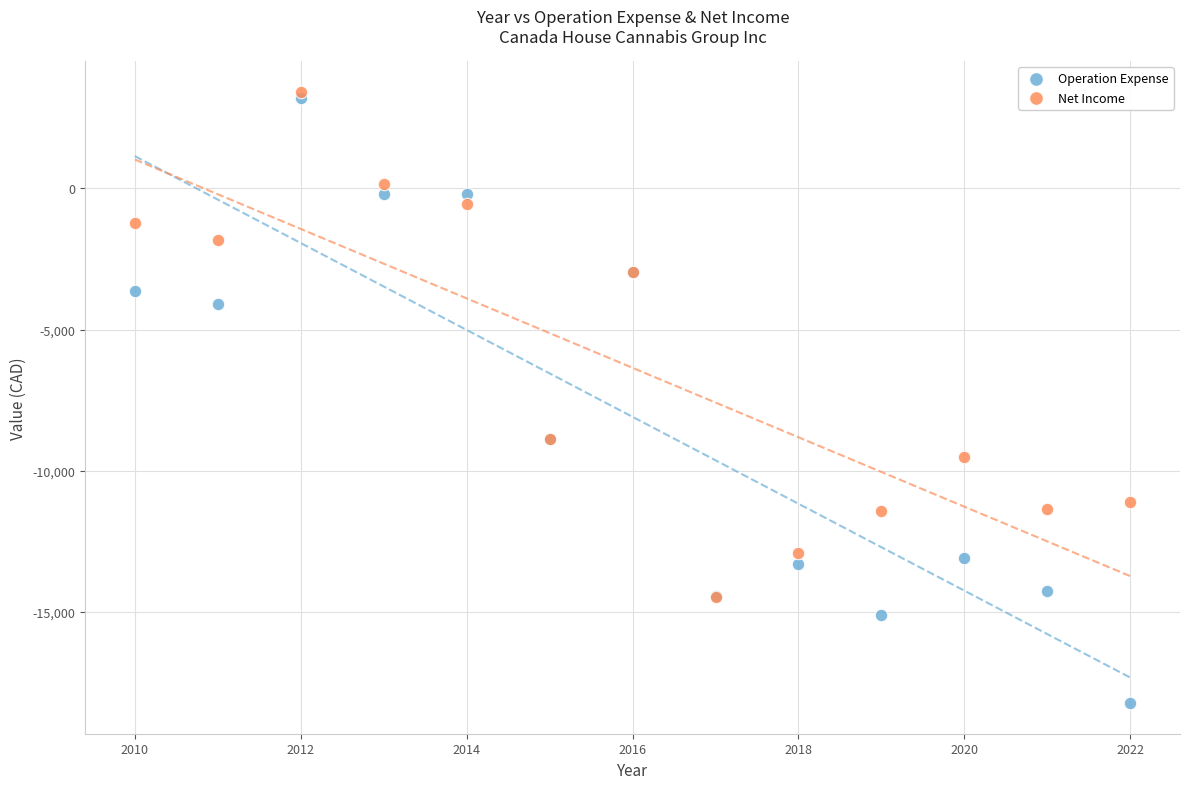

In the Net Income series, what Y value is closest to -5512?

-2947.1